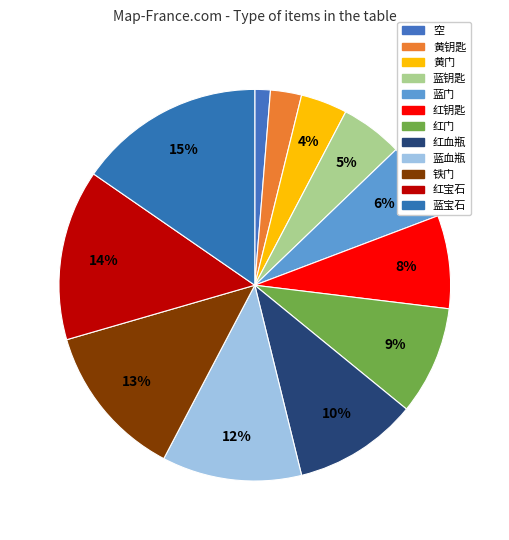

Rank the categories by value from lowest to highest.

空, 黄钥匙, 黄门, 蓝钥匙, 蓝门, 红钥匙, 红门, 红血瓶, 蓝血瓶, 铁门, 红宝石, 蓝宝石